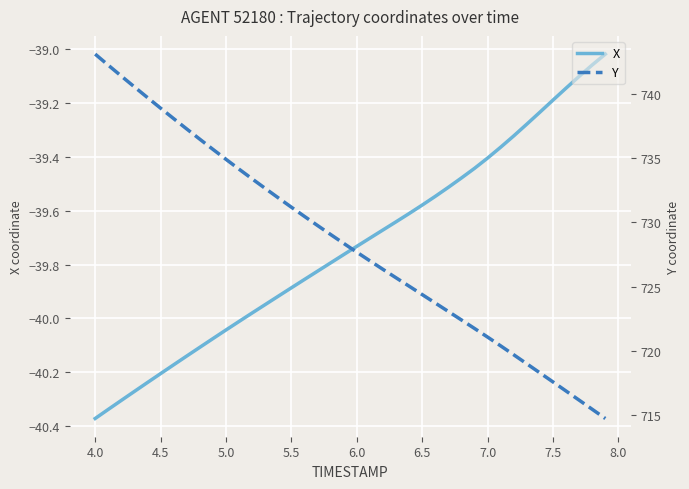

True or false: X has a value of -39.4 at 7.0.

True